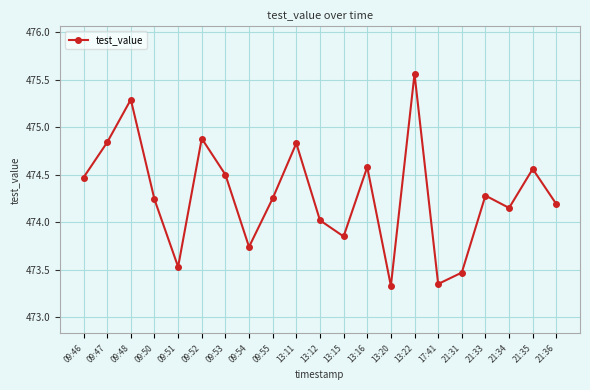

Does the chart display data point markers on the line(s)?

Yes